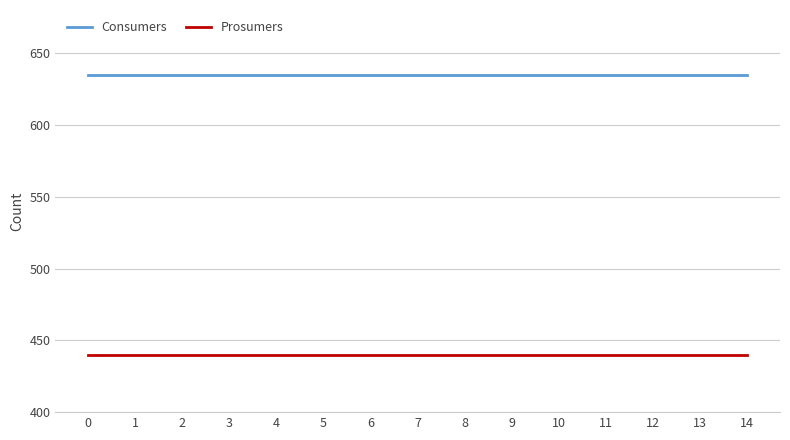

What is the maximum value shown in the chart?

635